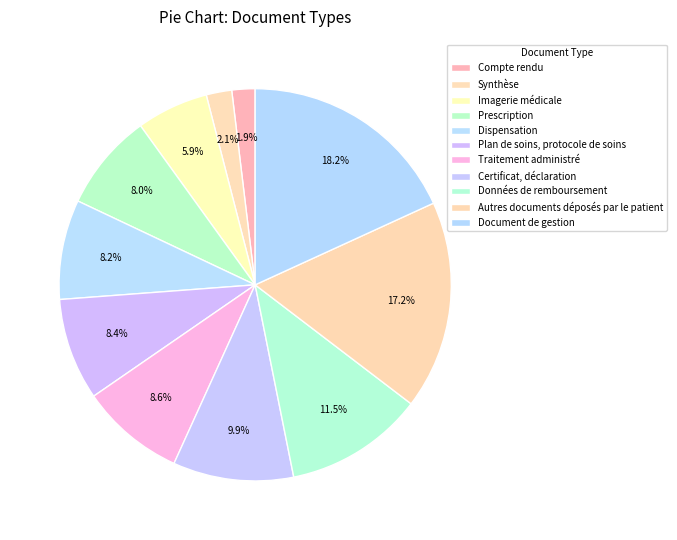

How many slices are in this pie chart?

11